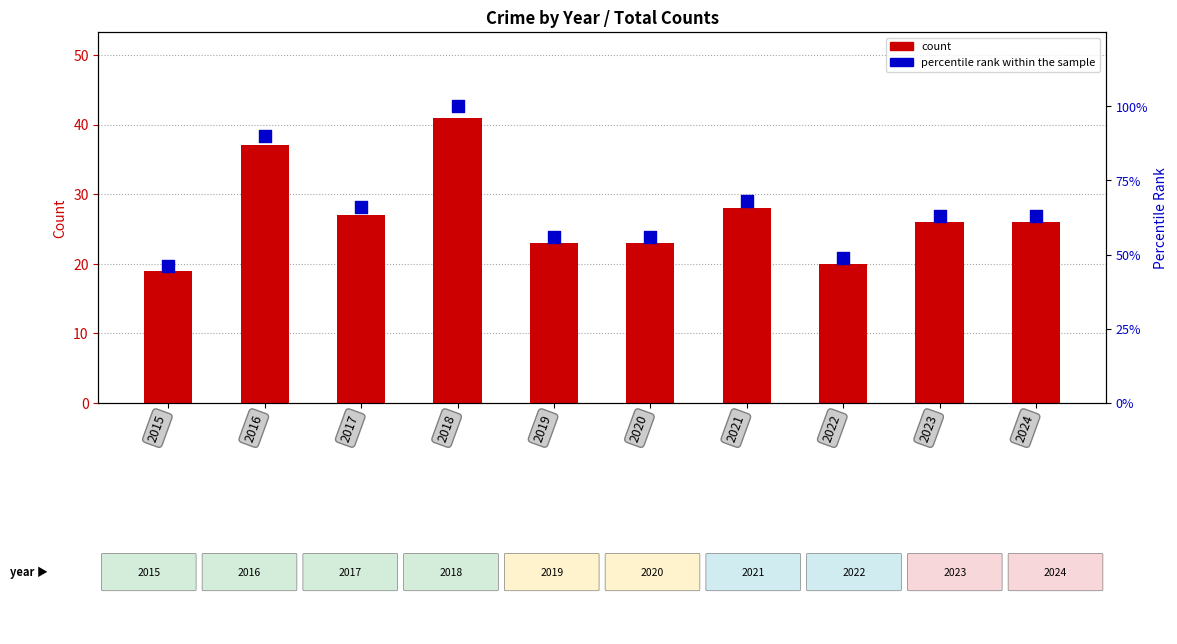

What is the total value across all series at 2020?

79